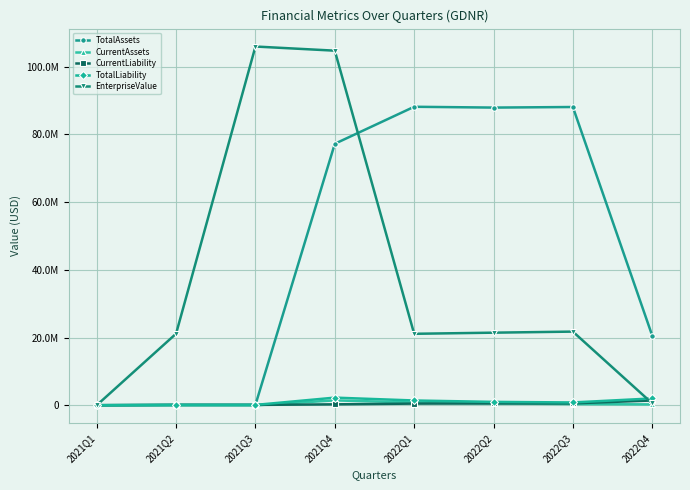

What are all the series names shown in the legend?

TotalAssets, CurrentAssets, CurrentLiability, TotalLiability, EnterpriseValue